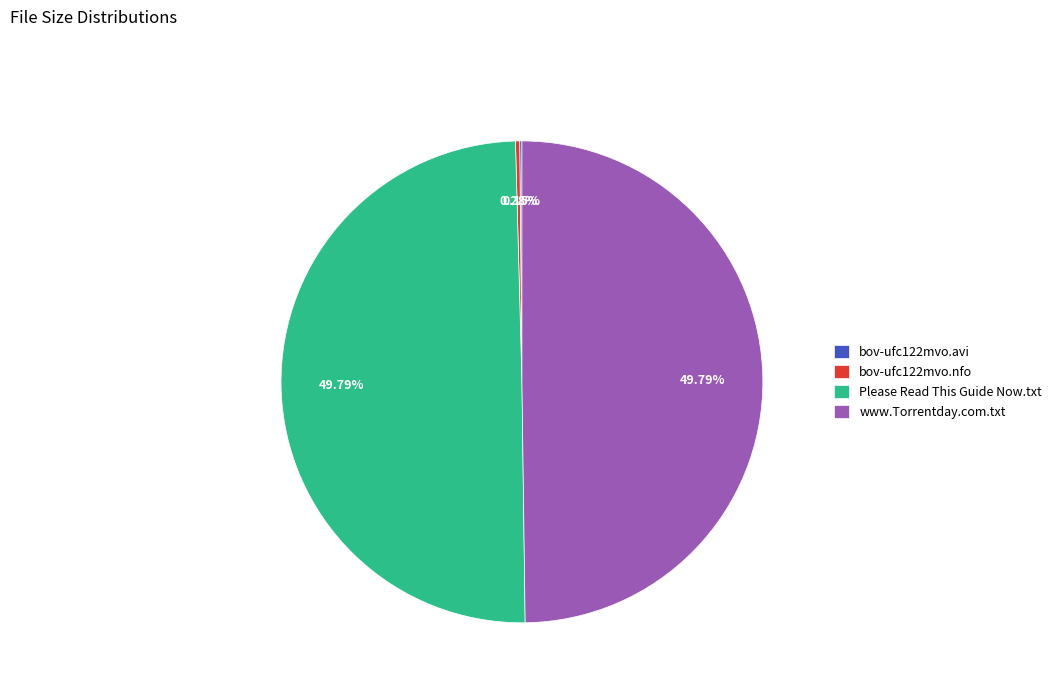

Is bov-ufc122mvo.nfo the majority of the pie?

No